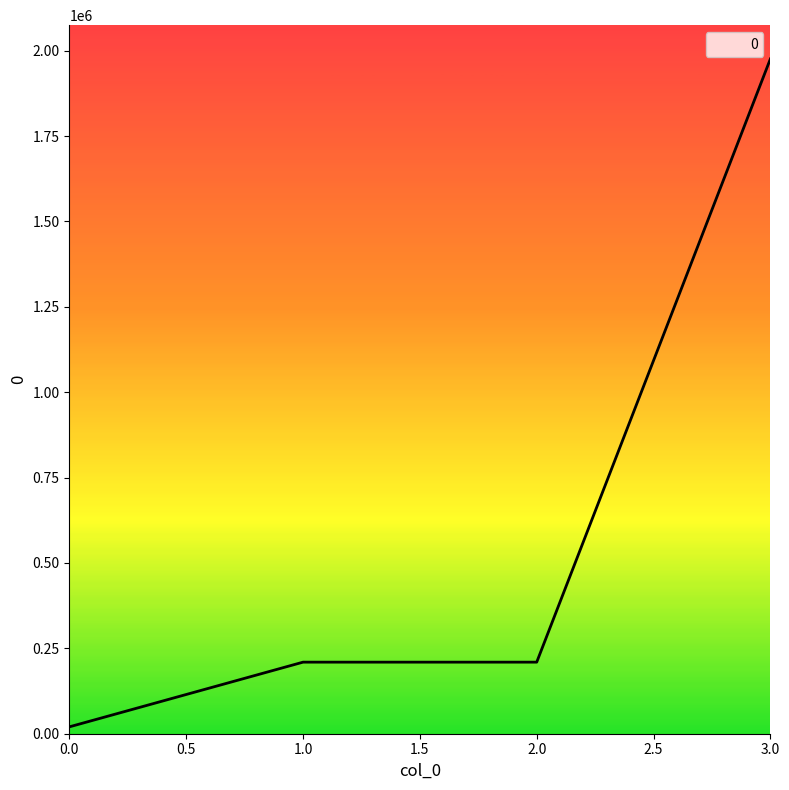

What is the average value?

603793.5